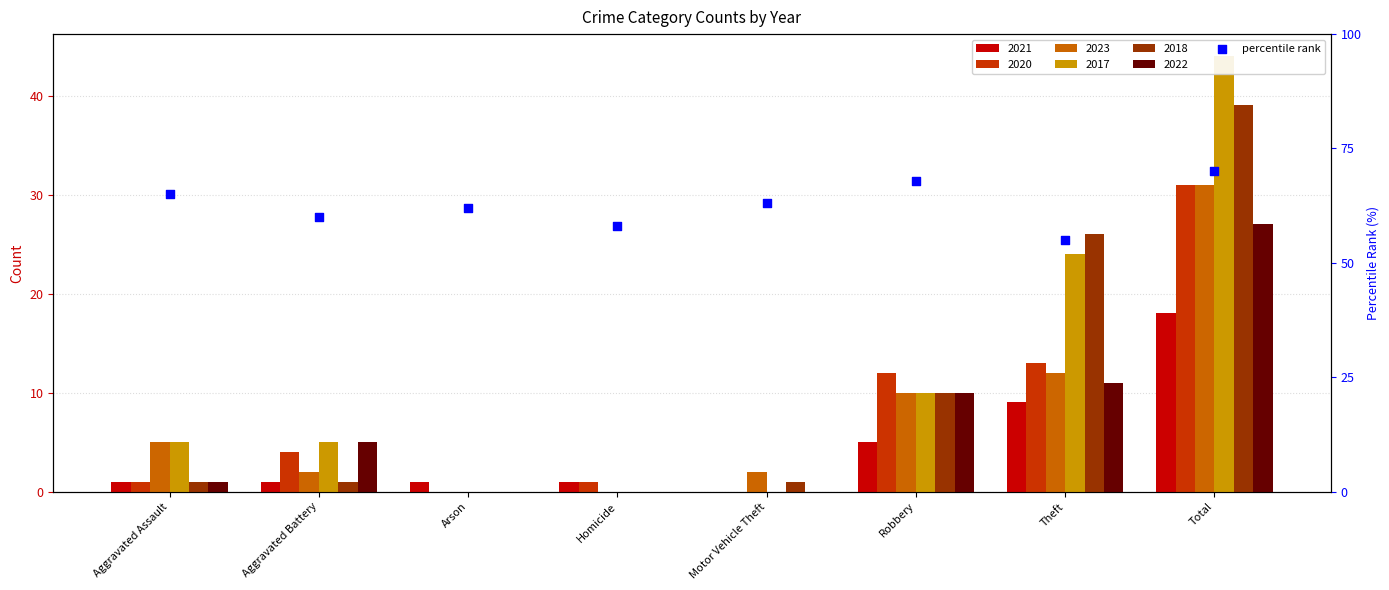

Approximately how many times larger is the value at Theft compared to Homicide?

0.9